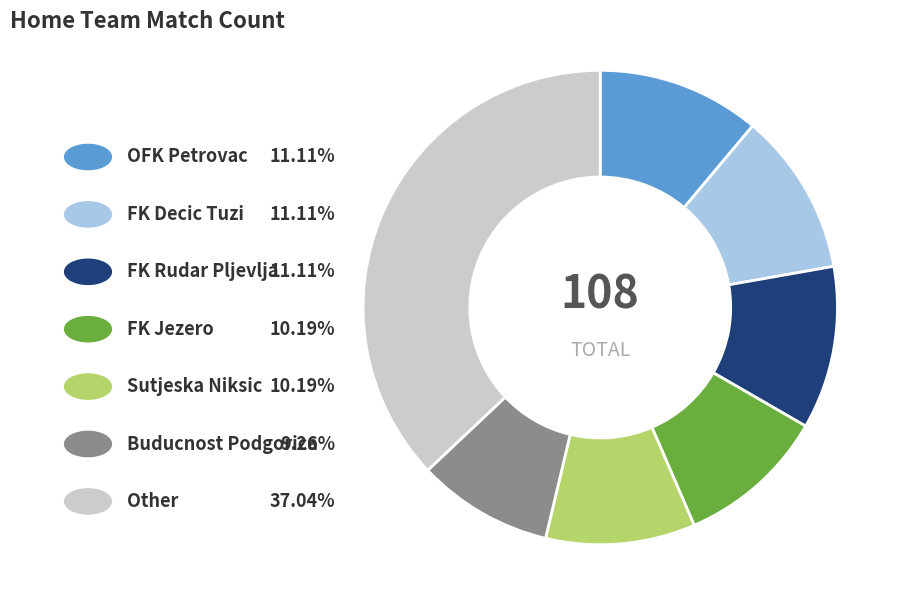

How many segments does this pie chart have?

7